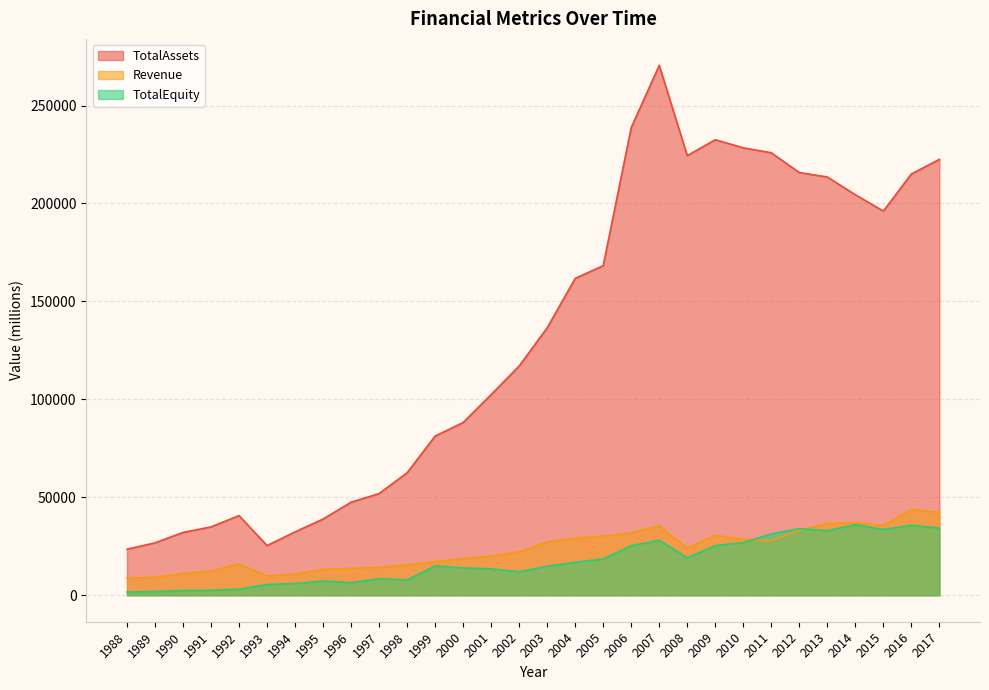

Which category has the lowest value across all series?

1988